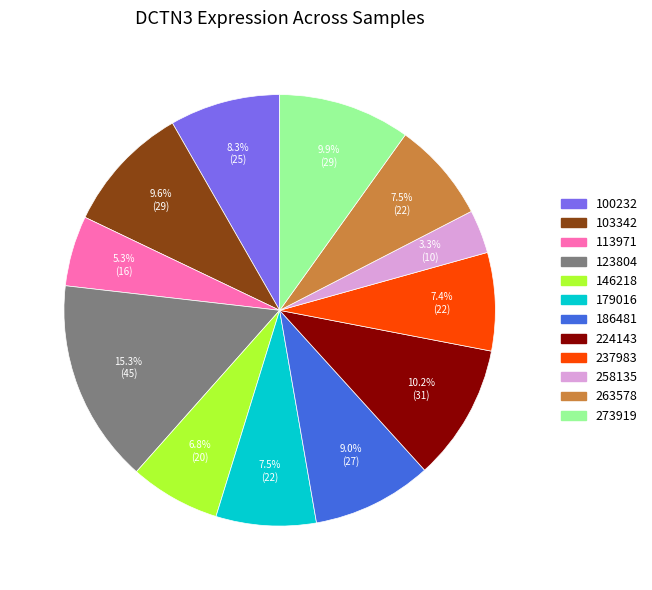

What percentage is the 258135 slice, to the nearest percent?

3%